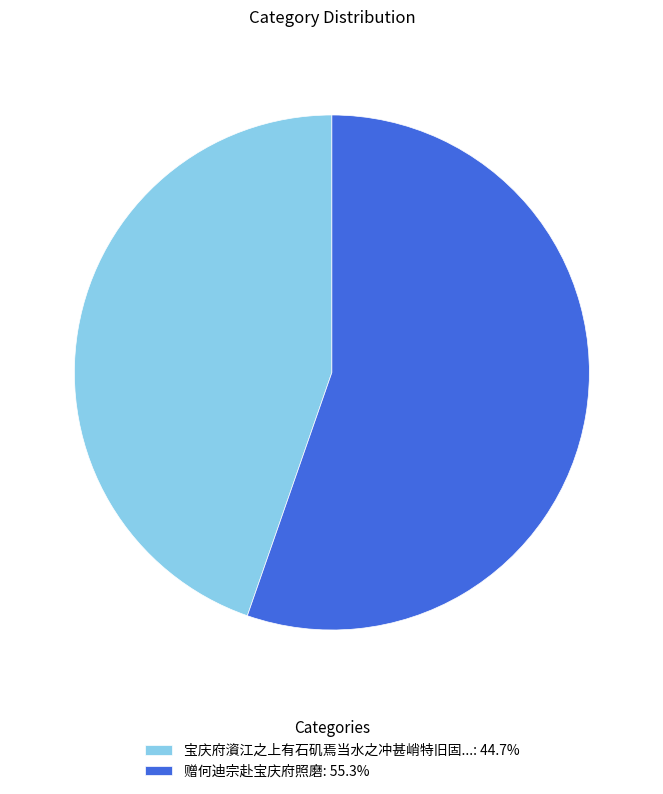

How many slices are in this pie chart?

2